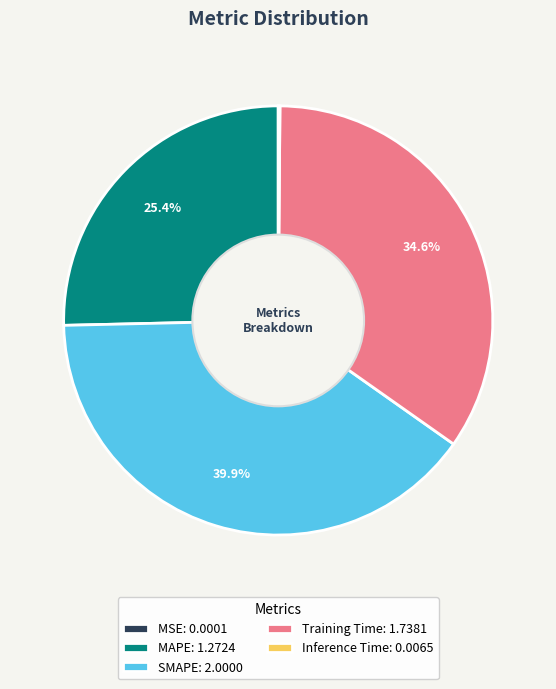

Combined, what portion of the pie is MAPE: 1.2724 and Training Time: 1.7381?

60.0%